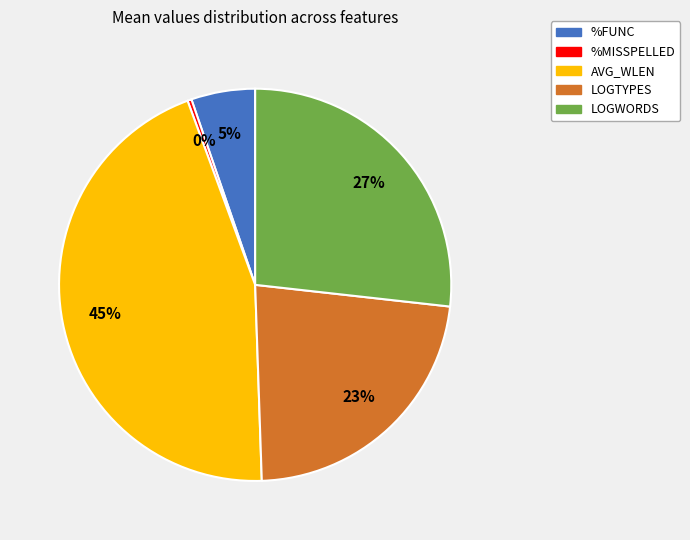

What is the largest slice in the pie chart?

AVG_WLEN